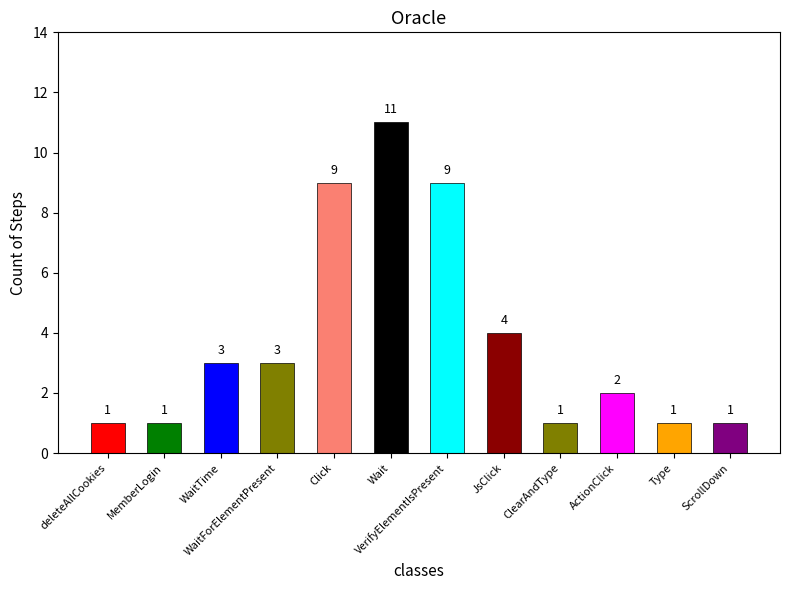

The chart shows a value of 7 at JsClick. True or false?

False